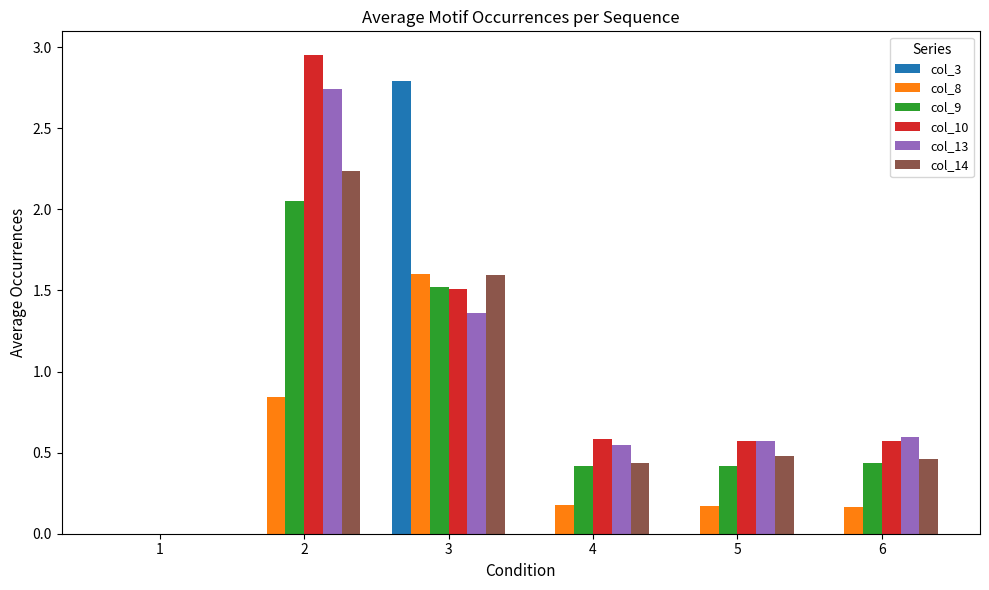

Count the number of data series in this chart.

6